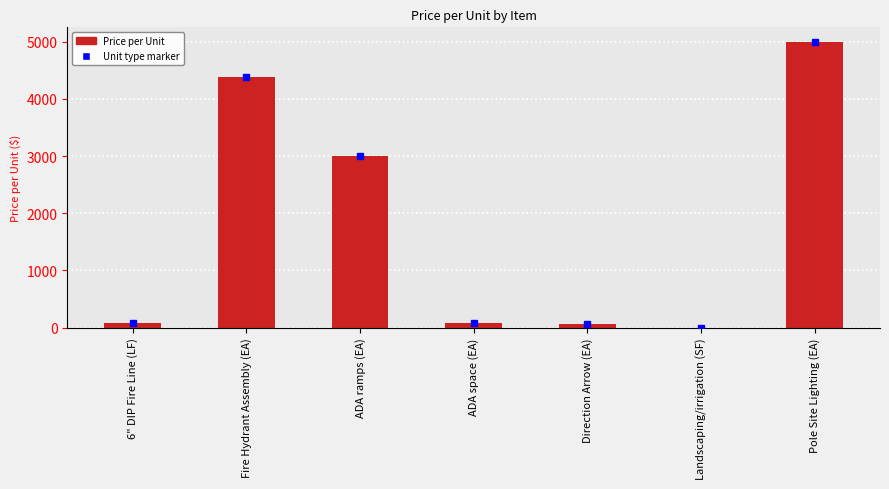

At which label is the value closest to 2500?

ADA ramps (EA)